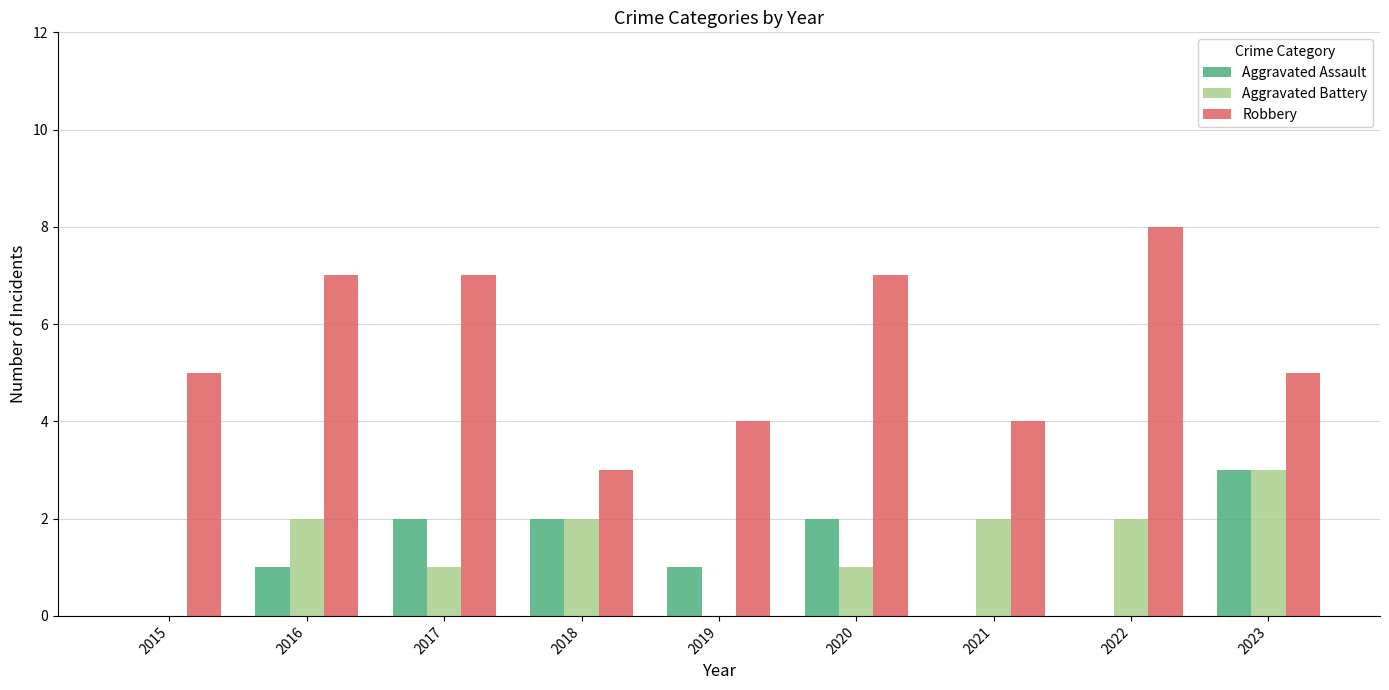

Which series has the largest total across all categories?

Robbery